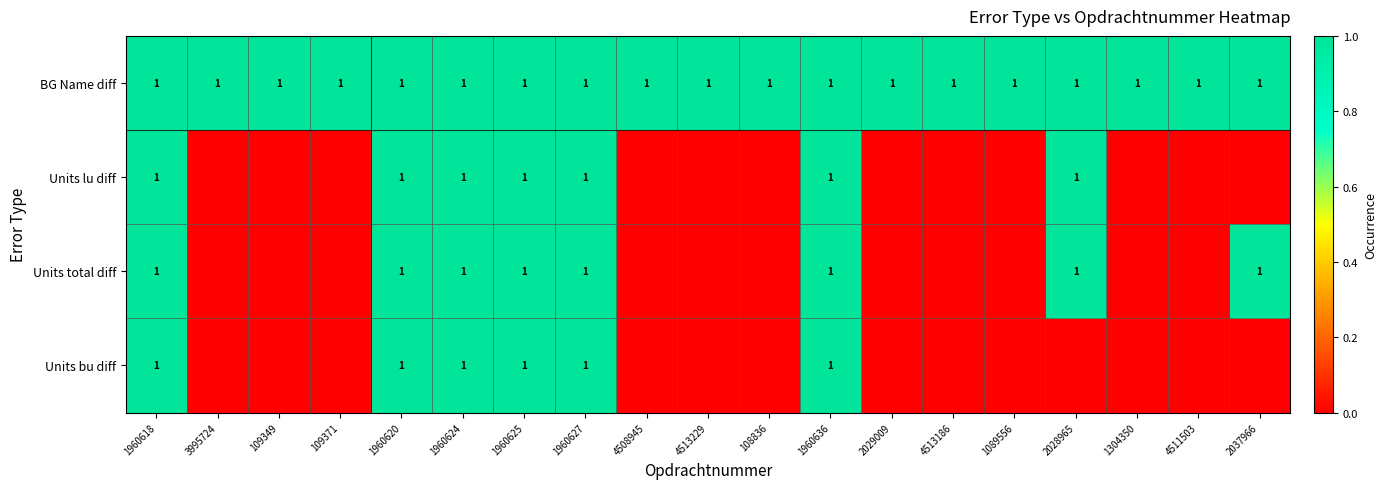

The Units bu diff series shows 1 at 1960620. True or false?

True